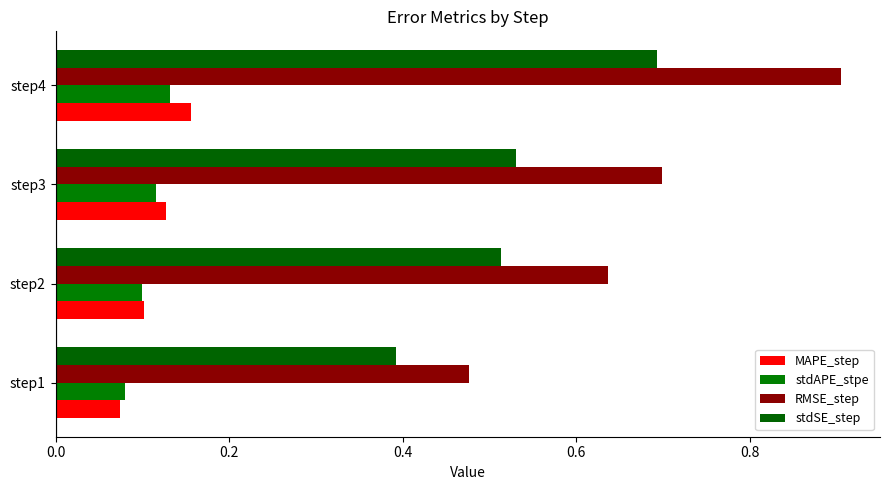

Count the number of categories in the chart.

4